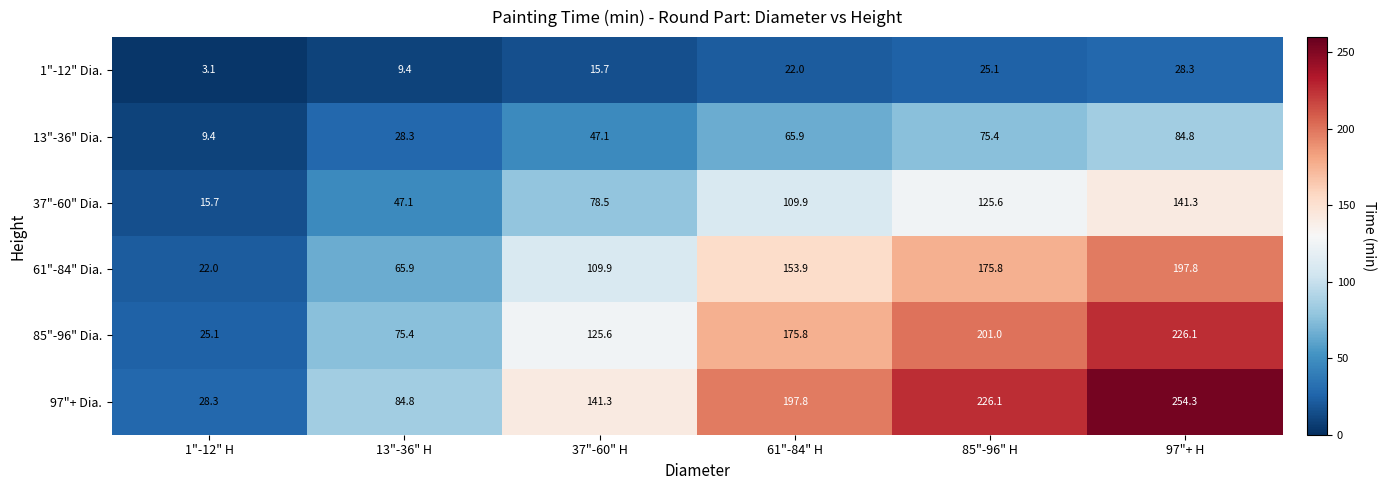

Which category has the lowest value across all series?

1"-12" H